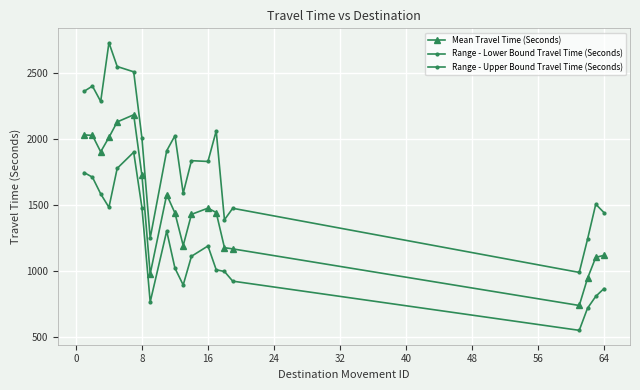

What is the average value of the Range - Upper Bound Travel Time (Seconds) series?

1868